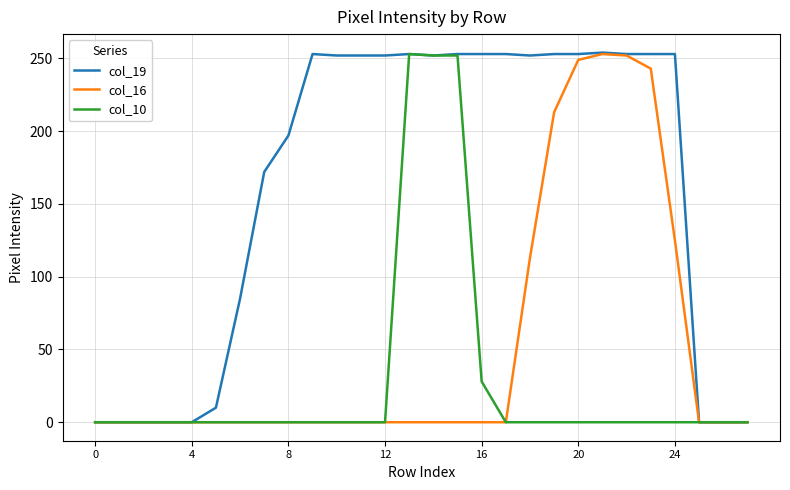

Which series has the largest total across all categories?

col_19